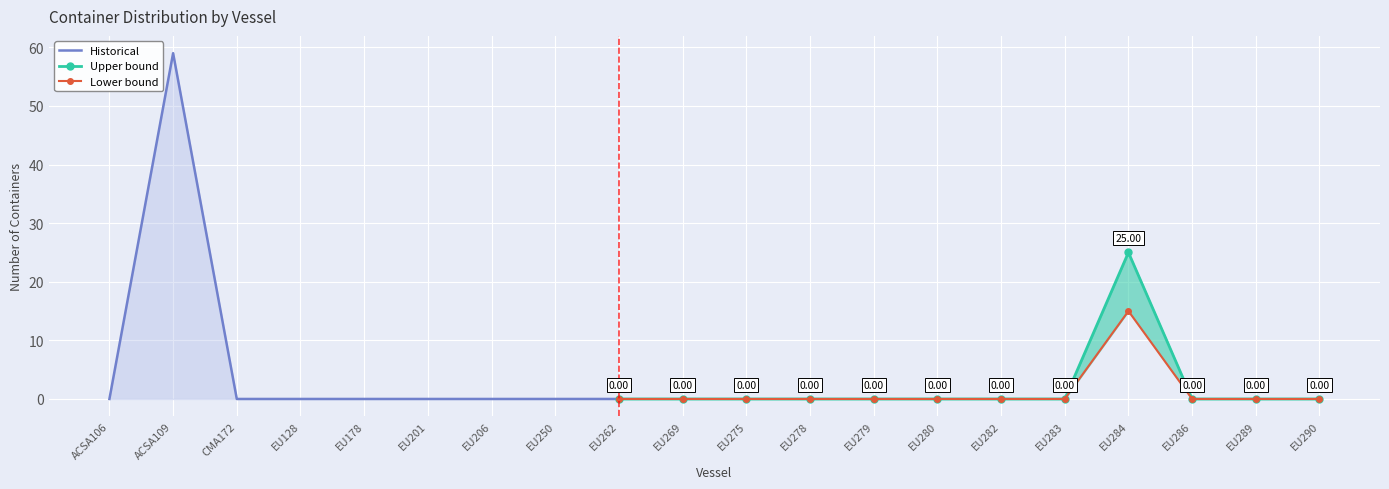

Is it true that Numero de Contenedores equals 0 at EU290?

True